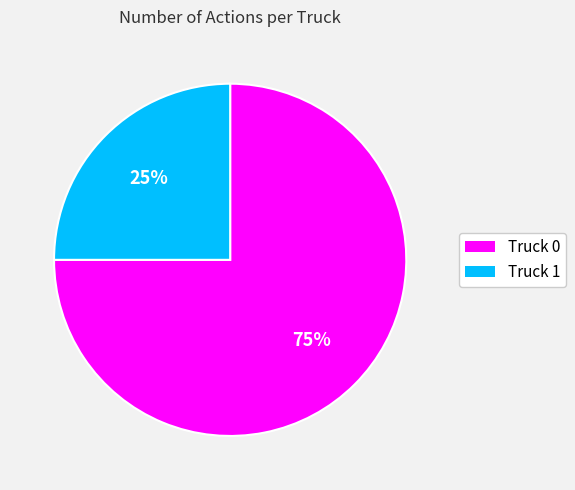

Combined, do Truck 1 and Truck 0 account for over 50%?

Yes